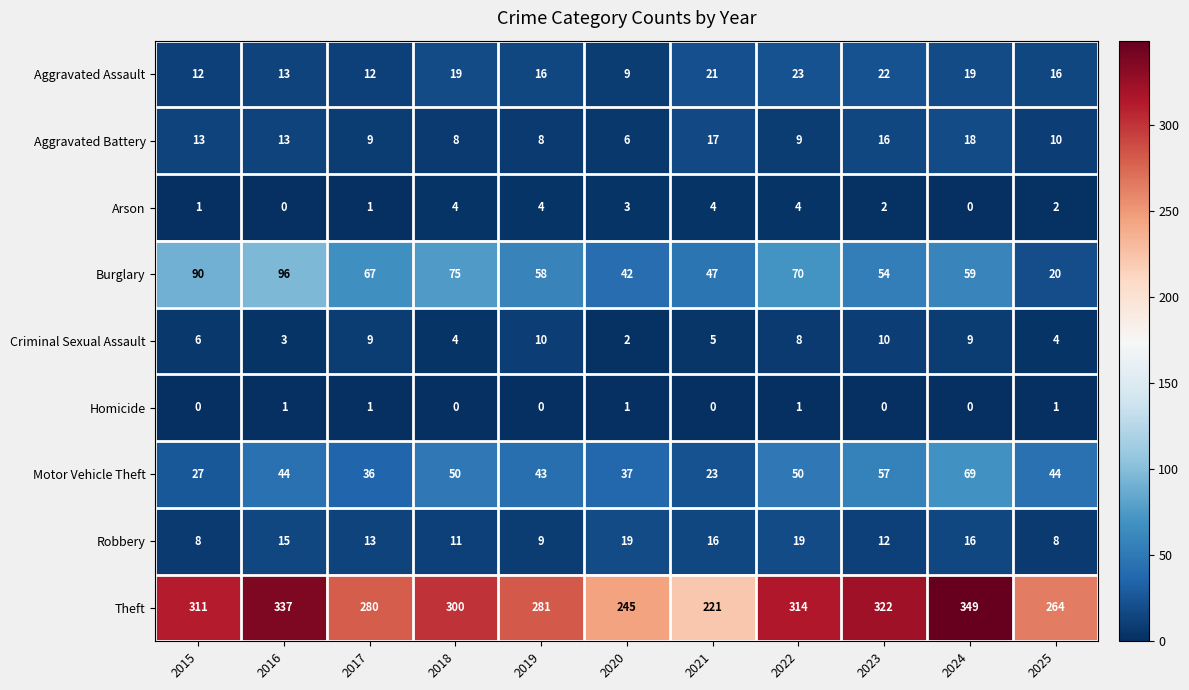

Is it true that Aggravated Battery equals 13 at 2016?

True